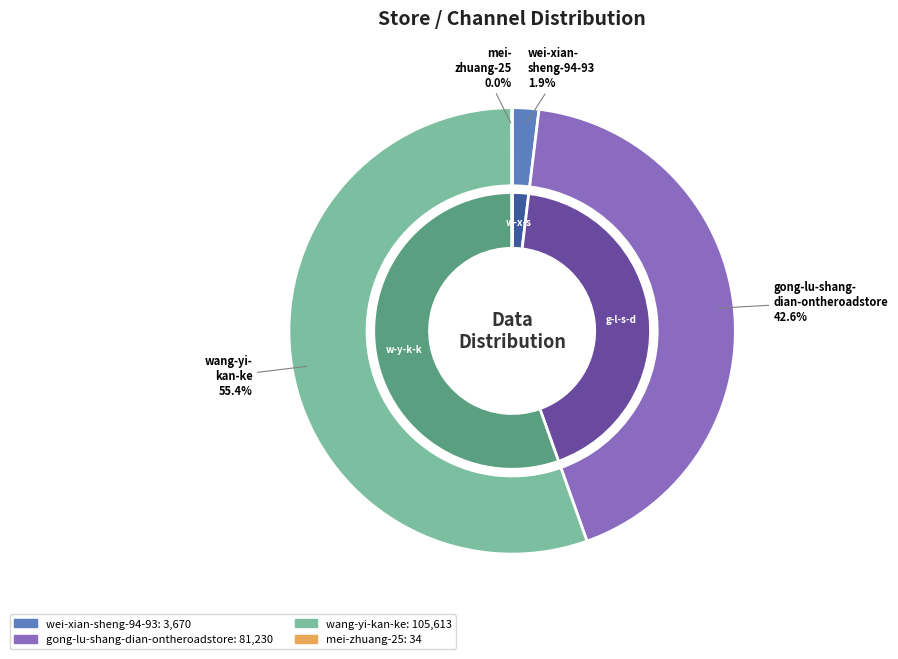

How many segments does this pie chart have?

4